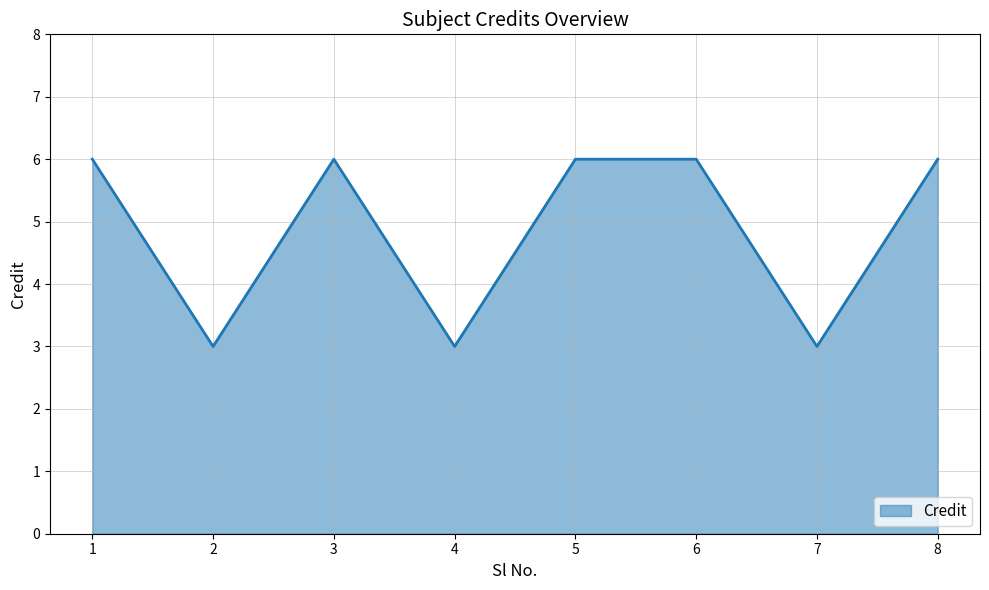

True or false: the data shows 3 at 7.

True